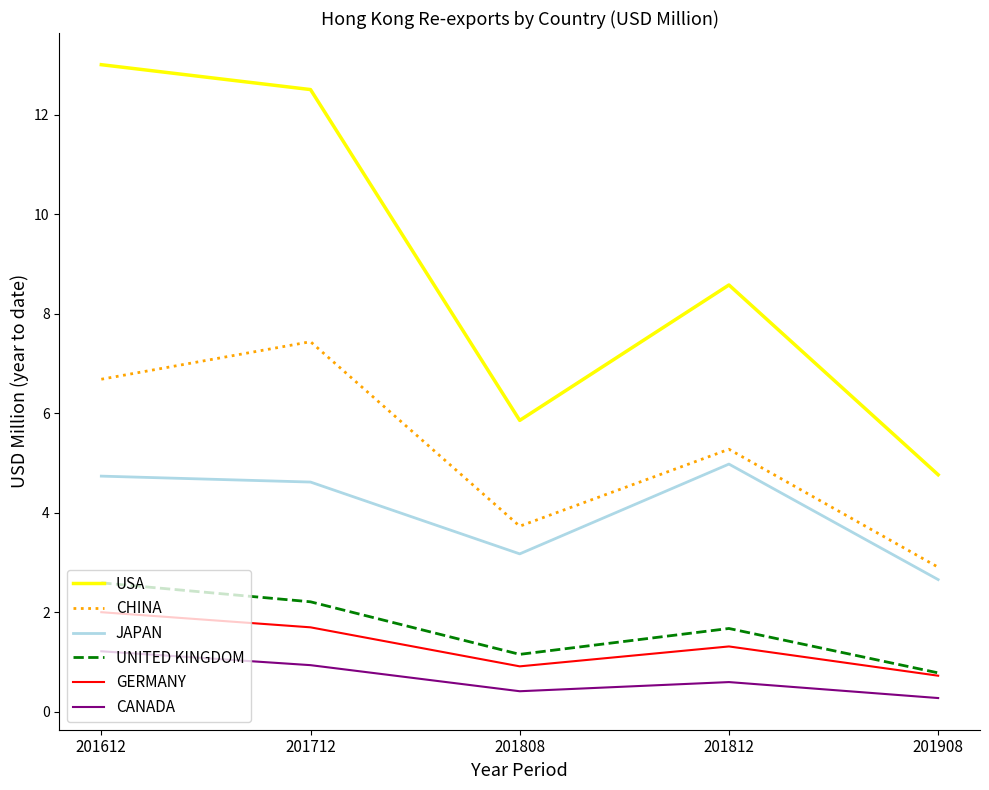

What are all the series names shown in the legend?

USA, CHINA, JAPAN, UNITED KINGDOM, GERMANY, CANADA